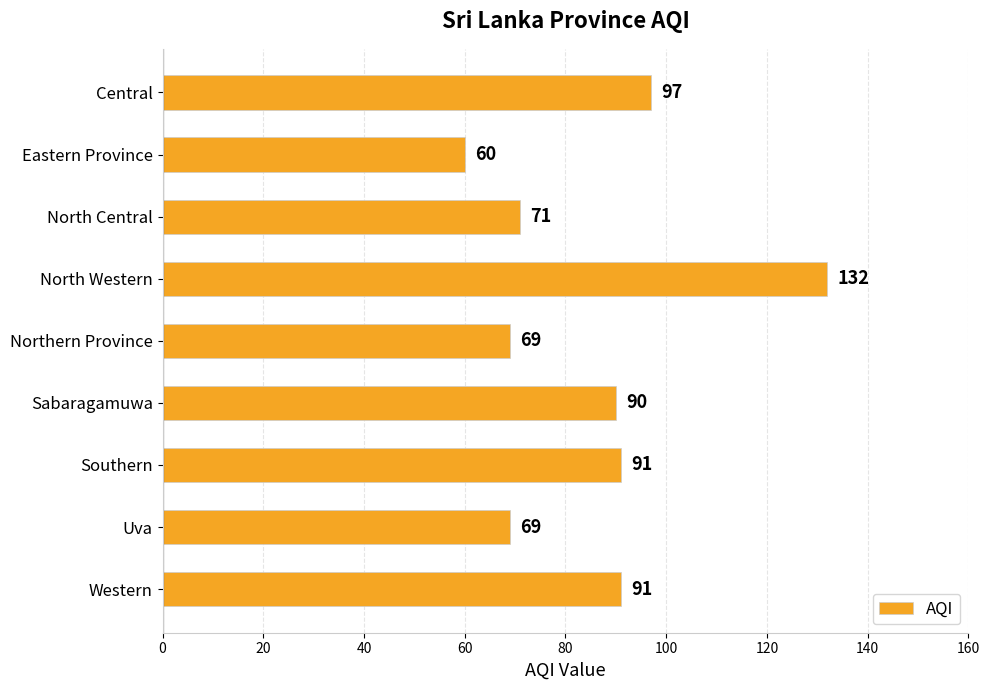

True or false: the data shows 32 at Central.

False